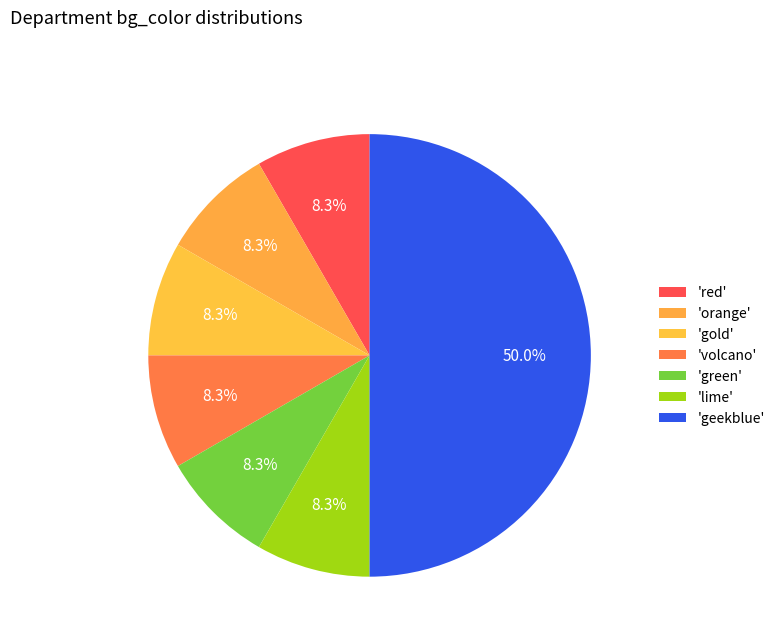

To the nearest percent, what is the difference between the largest and smallest slice percentages?

42%